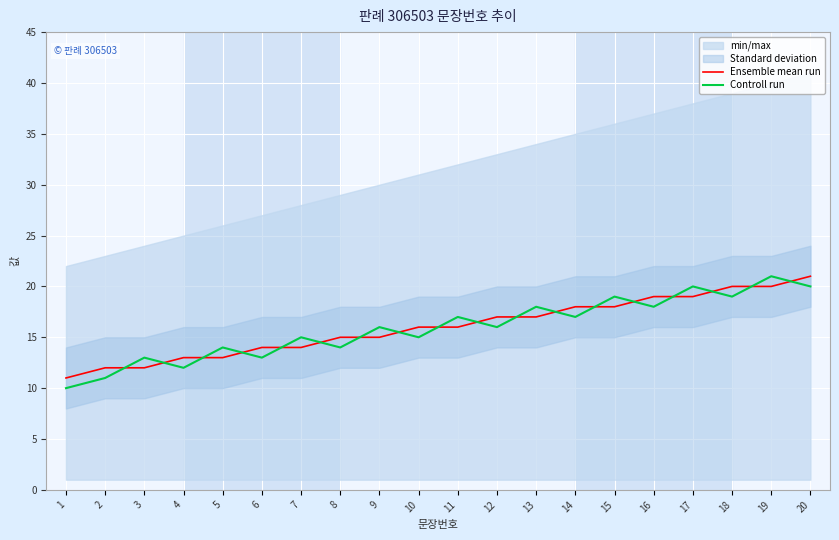

At which category is the sum across all series the highest?

19